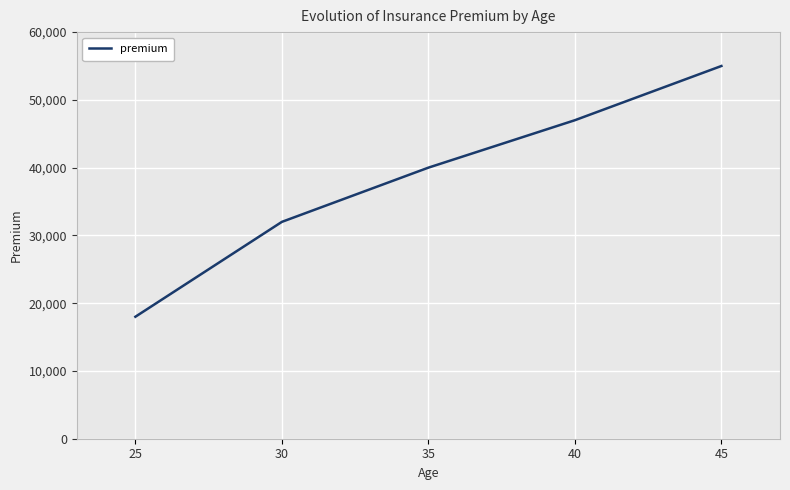

Does the chart have visible grid lines?

Yes